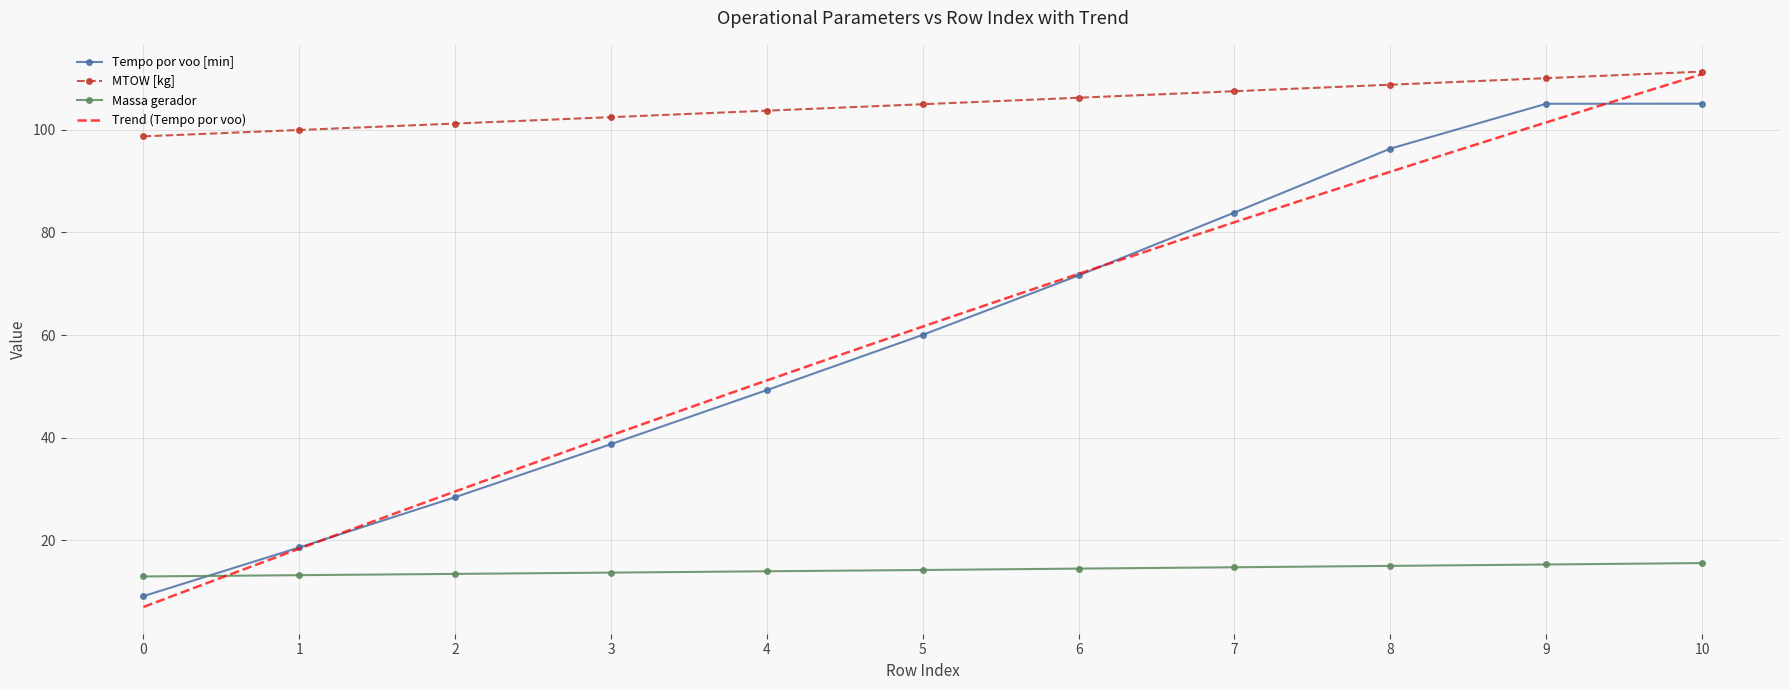

Is the value of Massa gerador at 9 greater than the value of MTOW [kg] at 4?

No